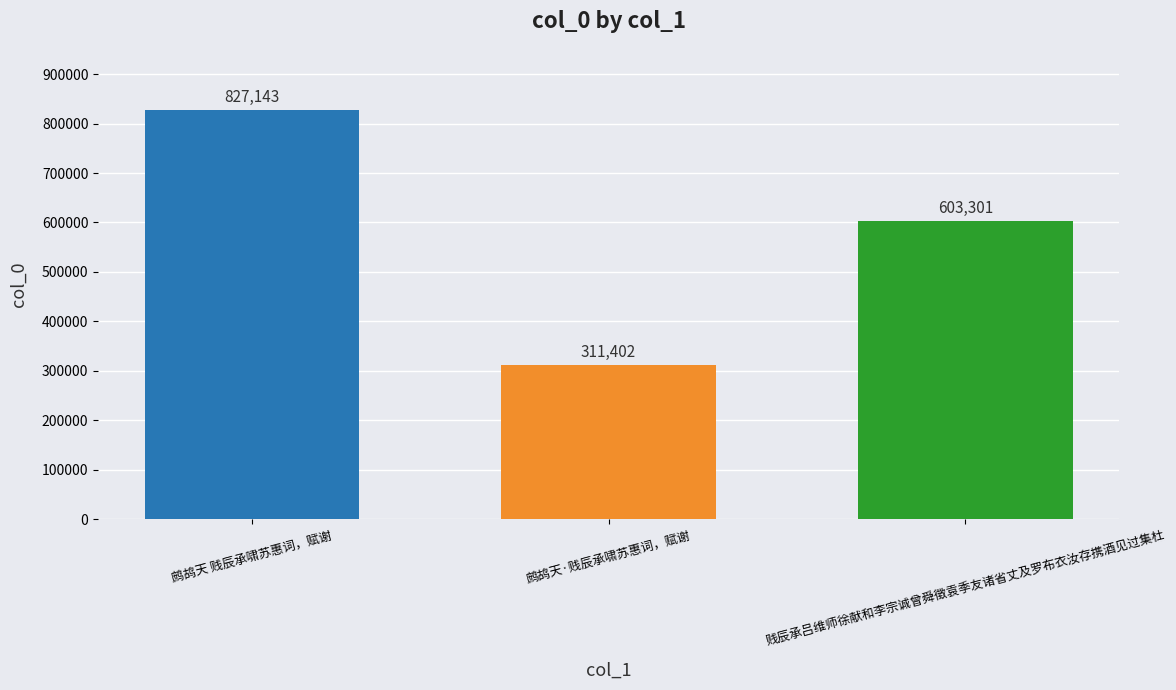

How many data points does each series have?

3